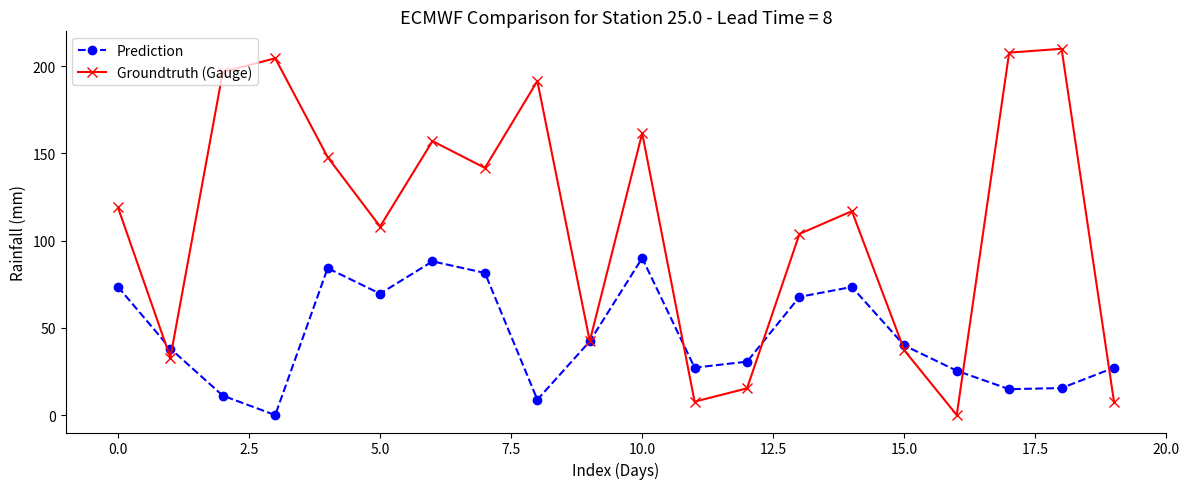

What is the value of the Groundtruth (Gauge) point at the 13th from the left?

15.3